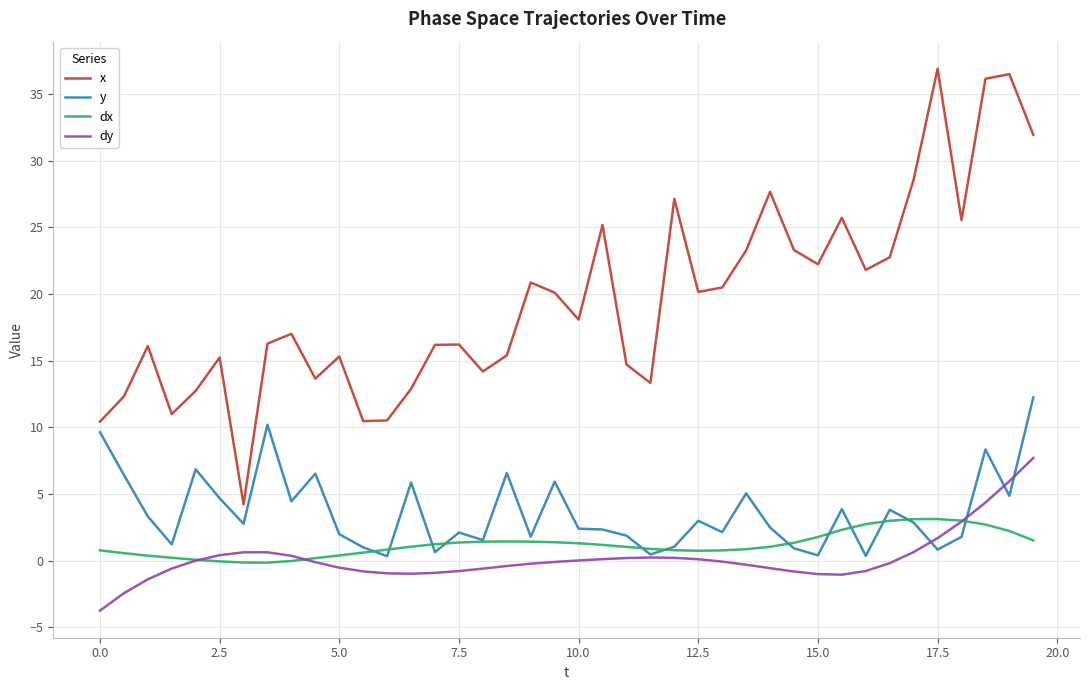

At how many categories does at least one series exceed 4?

40